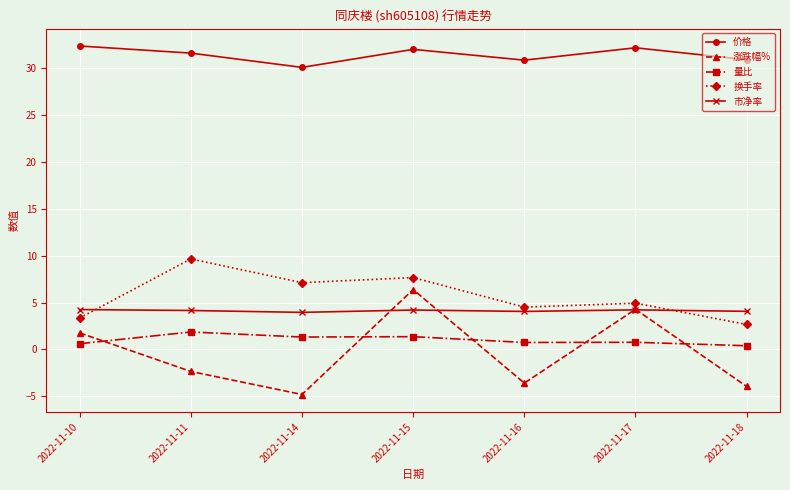

What is the greatest value displayed?

32.4